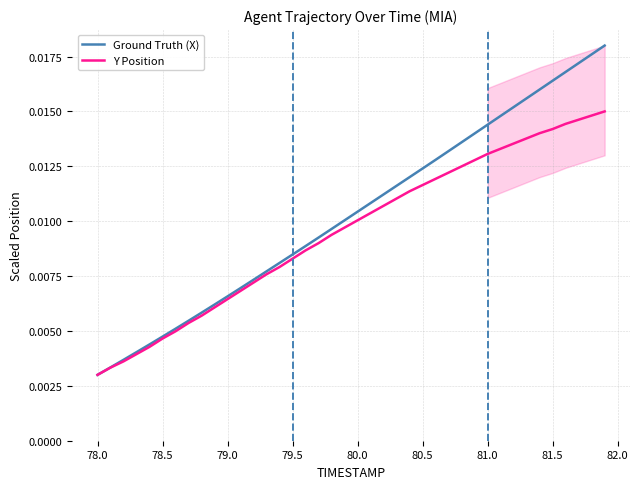

Does the chart have visible grid lines?

Yes